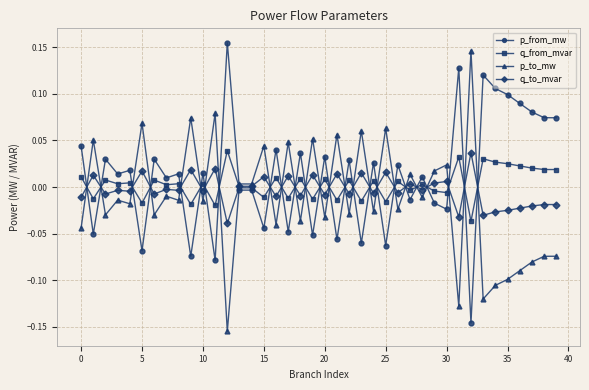

List the series in order of their overall mean, highest first.

p_from_mw, q_from_mvar, q_to_mvar, p_to_mw